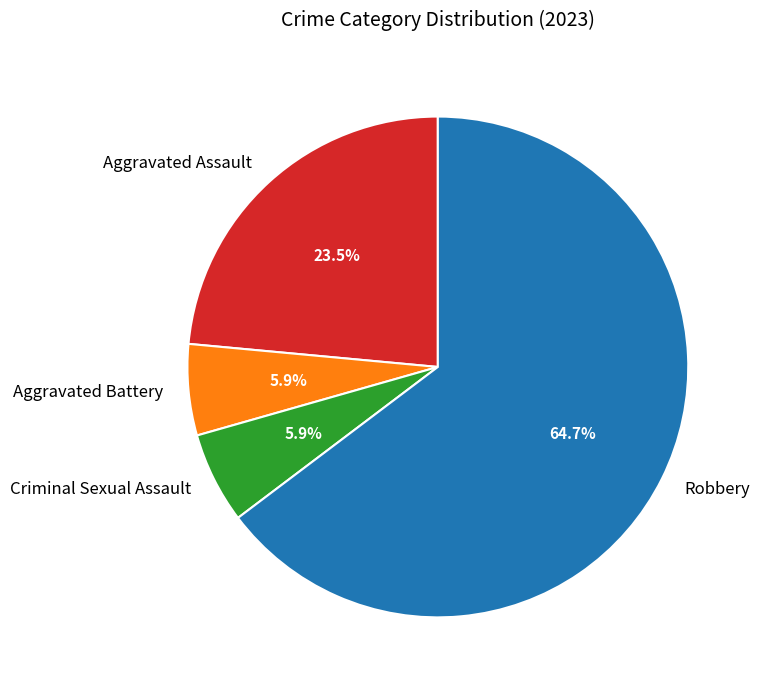

Approximately how many times larger is the value at Robbery compared to Aggravated Battery?

11.0